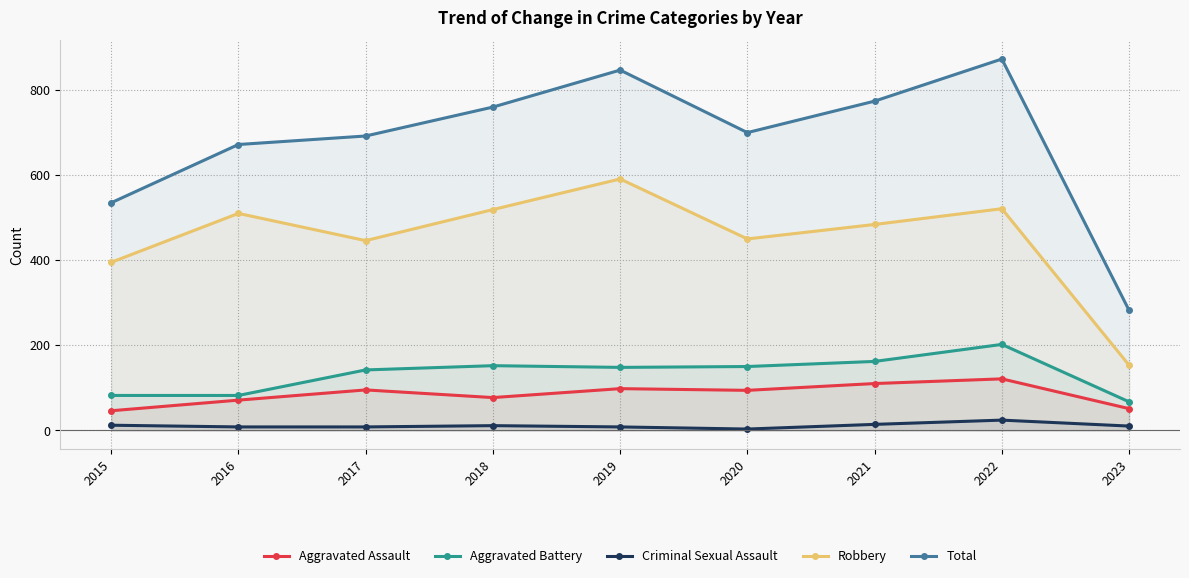

What is the lowest value of the Total series?

282